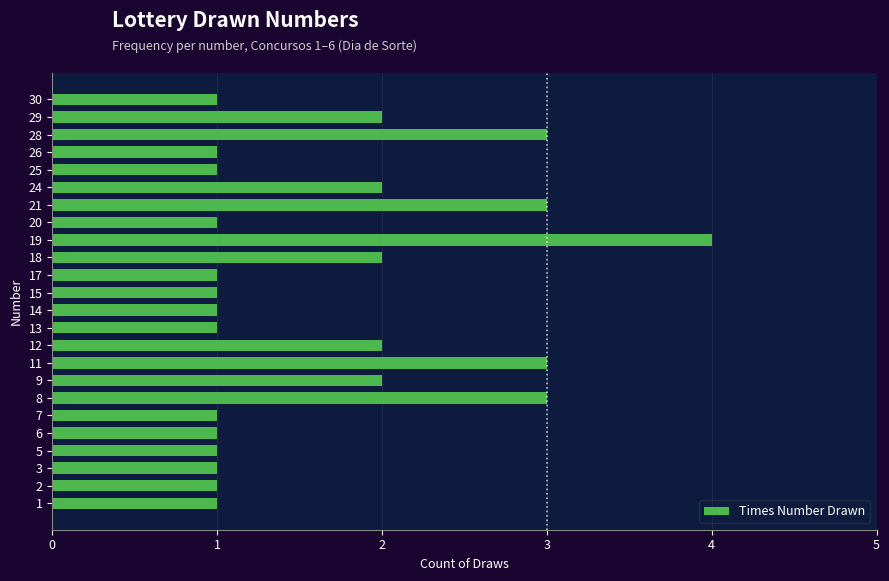

What is the difference between the maximum and minimum values?

3